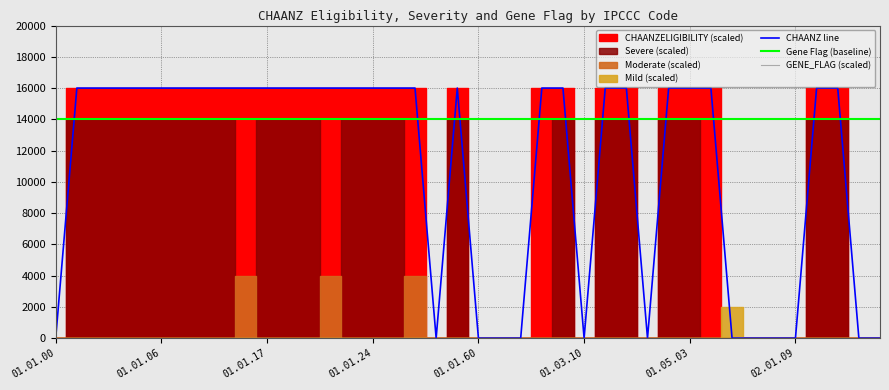

The value of CHAANZ line at 01.01.24 is 16000. True or false?

True